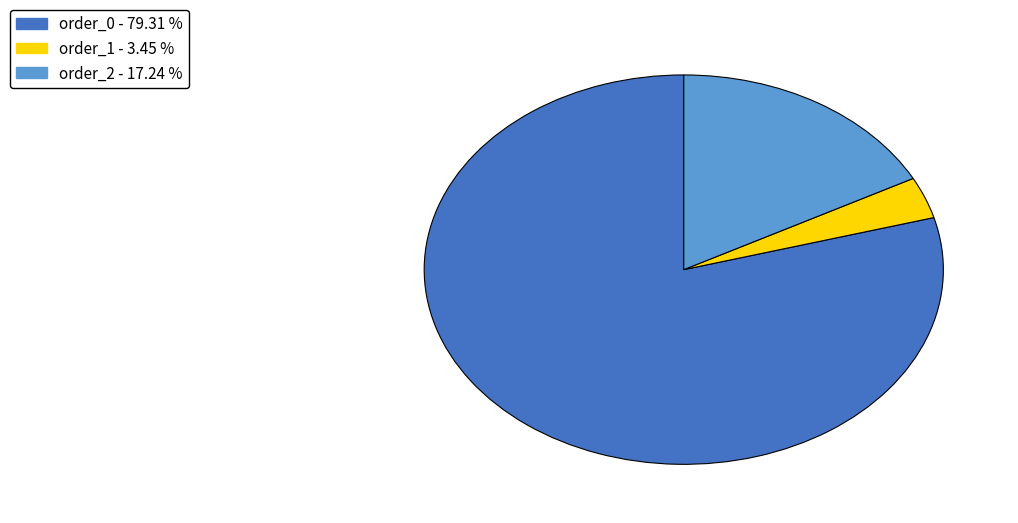

Is the sum of order_0 and order_2 greater than half?

Yes